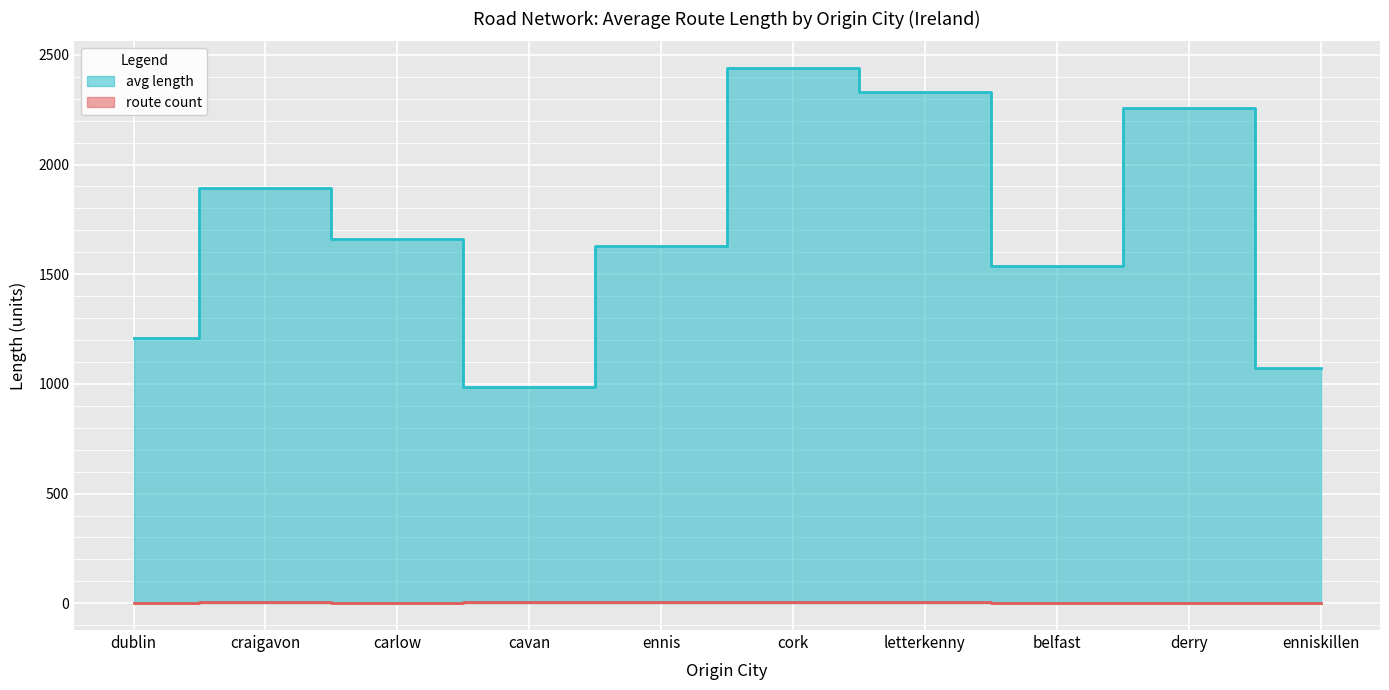

At which category is the sum across all series the highest?

cork